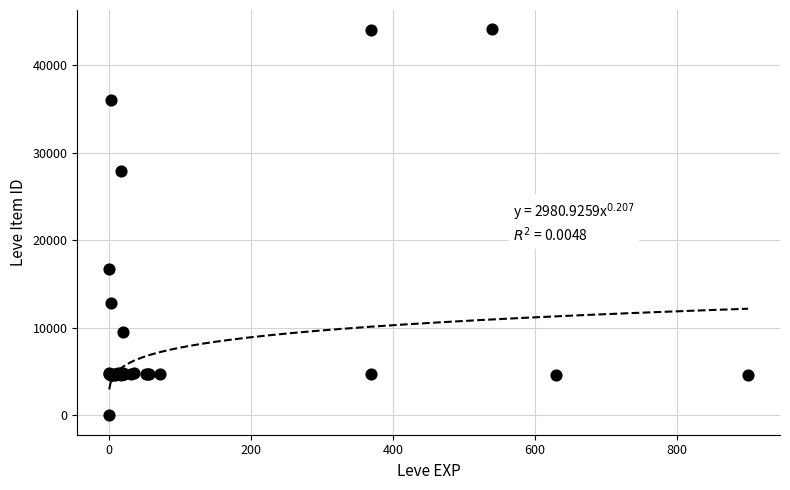

What Y value in the scatter plot is closest to 22050?

16734